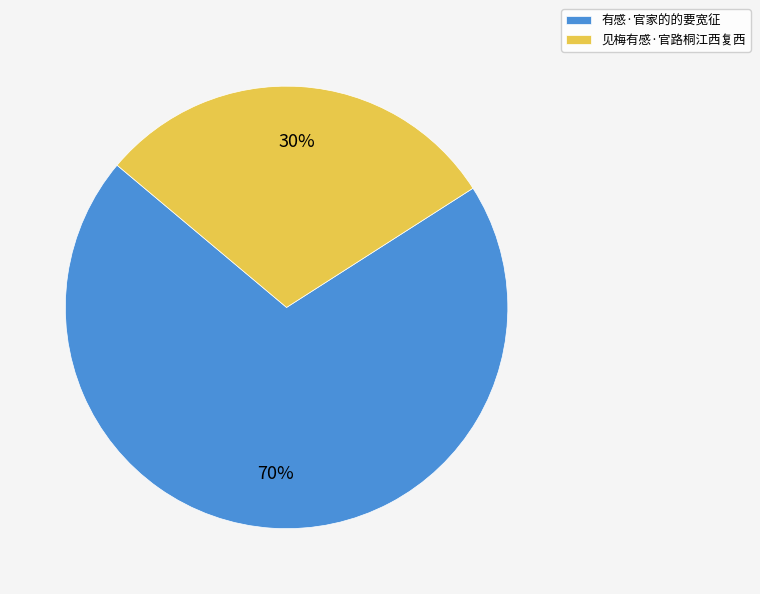

Combined, do 见梅有感·官路桐江西复西 and 有感·官家的的要宽征 account for over 50%?

Yes